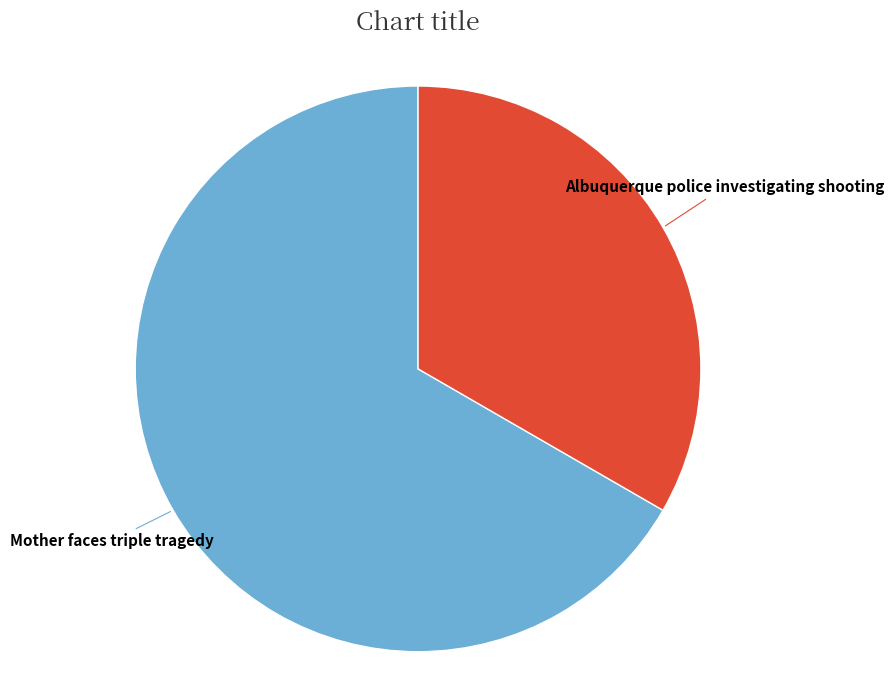

Count the number of slices in the pie.

2